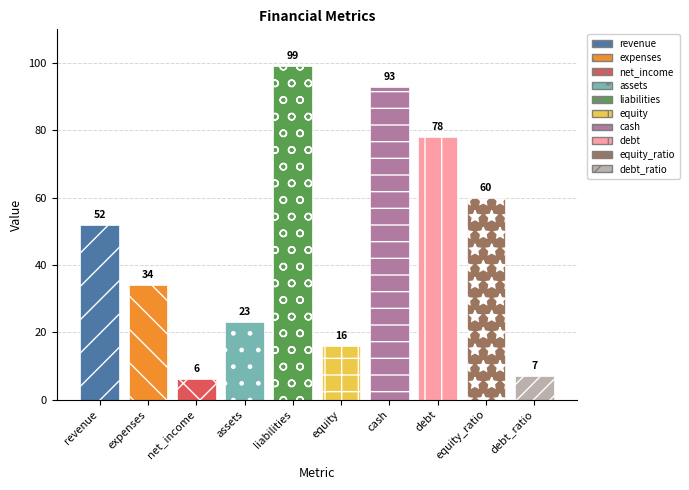

Count the number of data series in this chart.

1